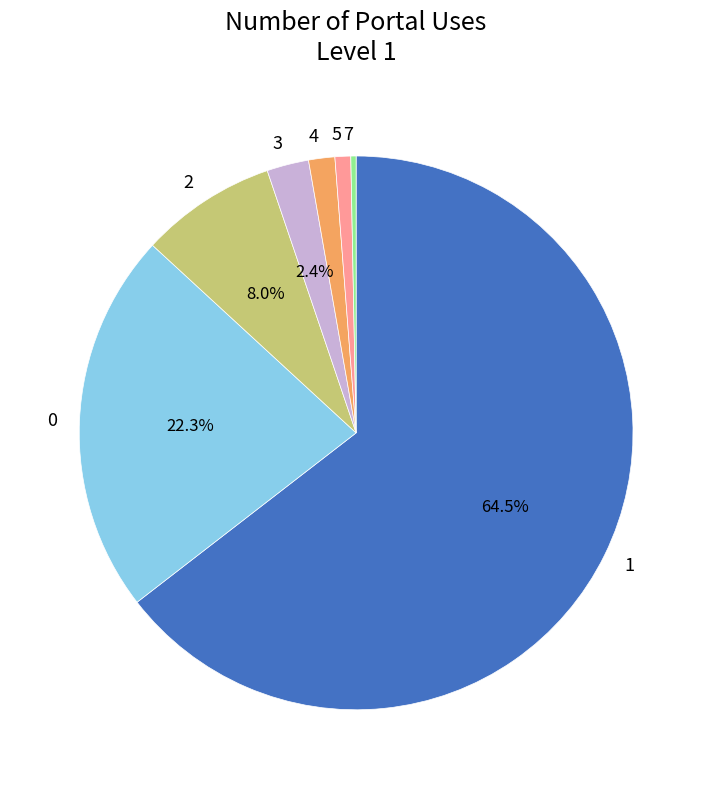

What is the smallest slice in the pie chart?

7